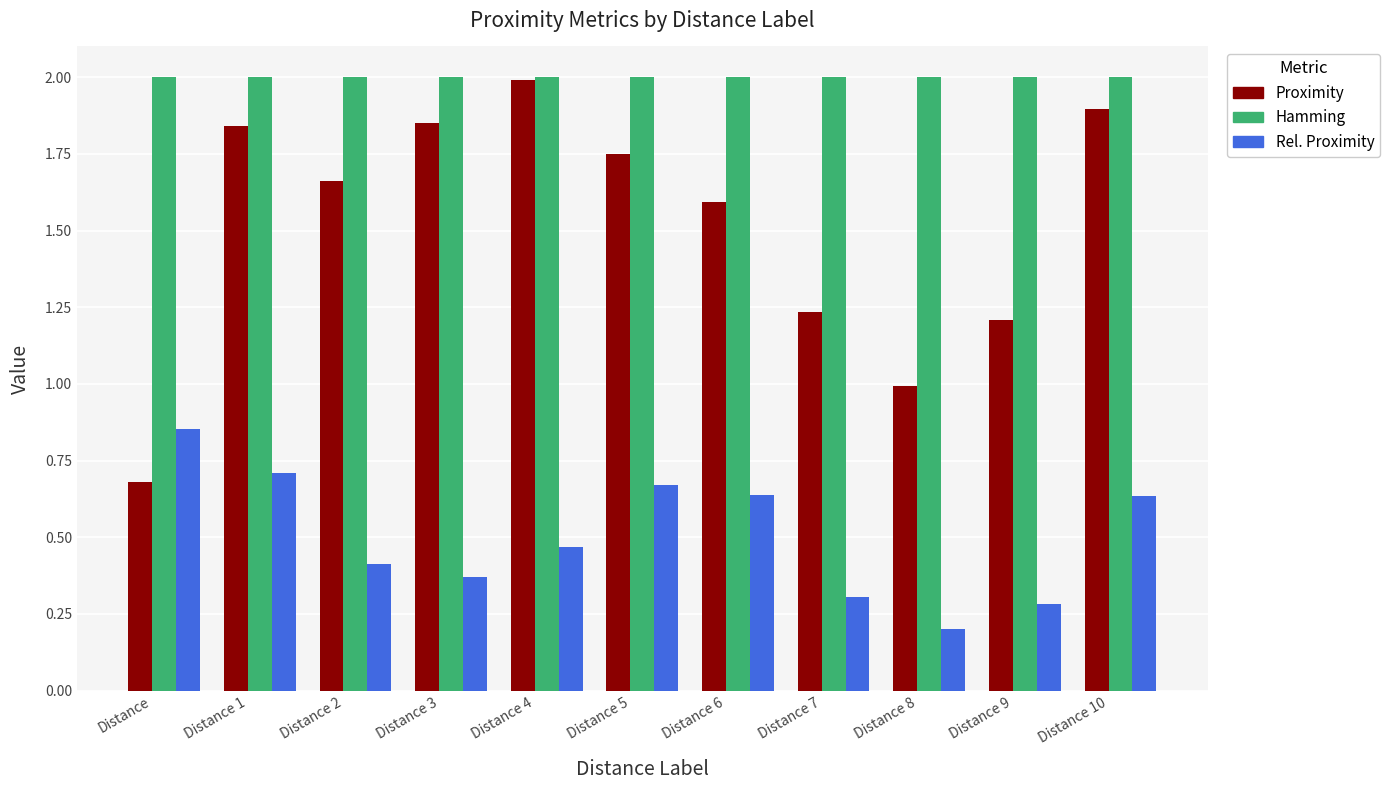

Count the number of categories in the chart.

11